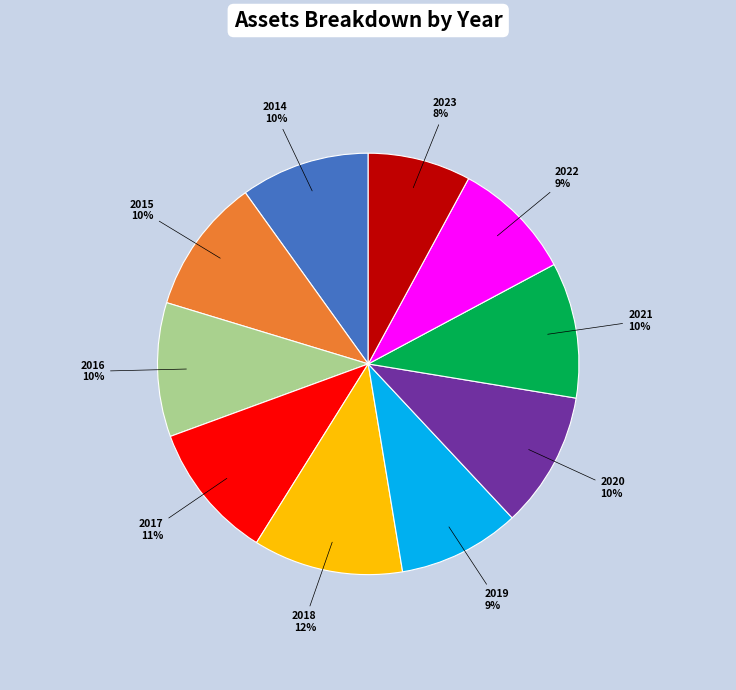

To the nearest percent, what is the average slice percentage?

10%